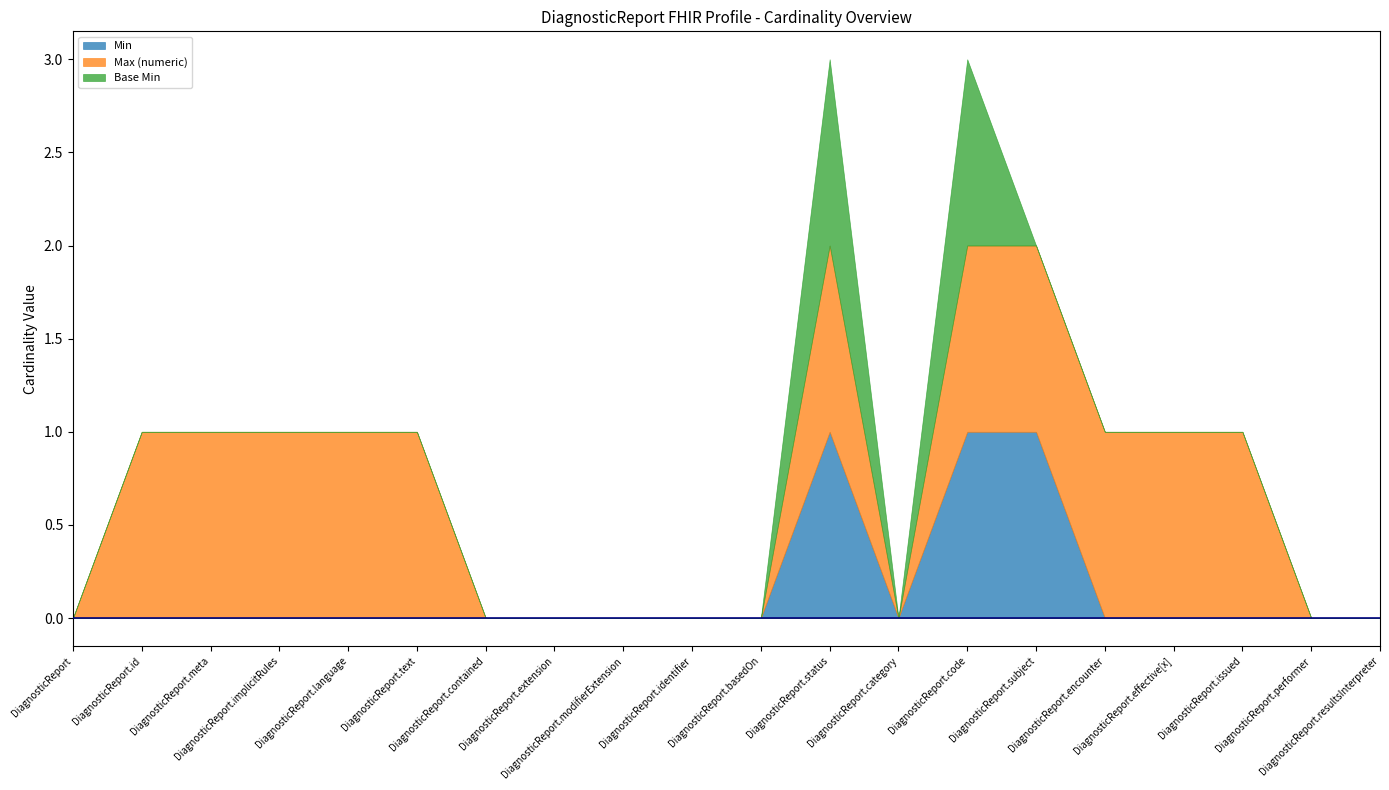

True or false: Min has a value of 0 at DiagnosticReport.issued.

True